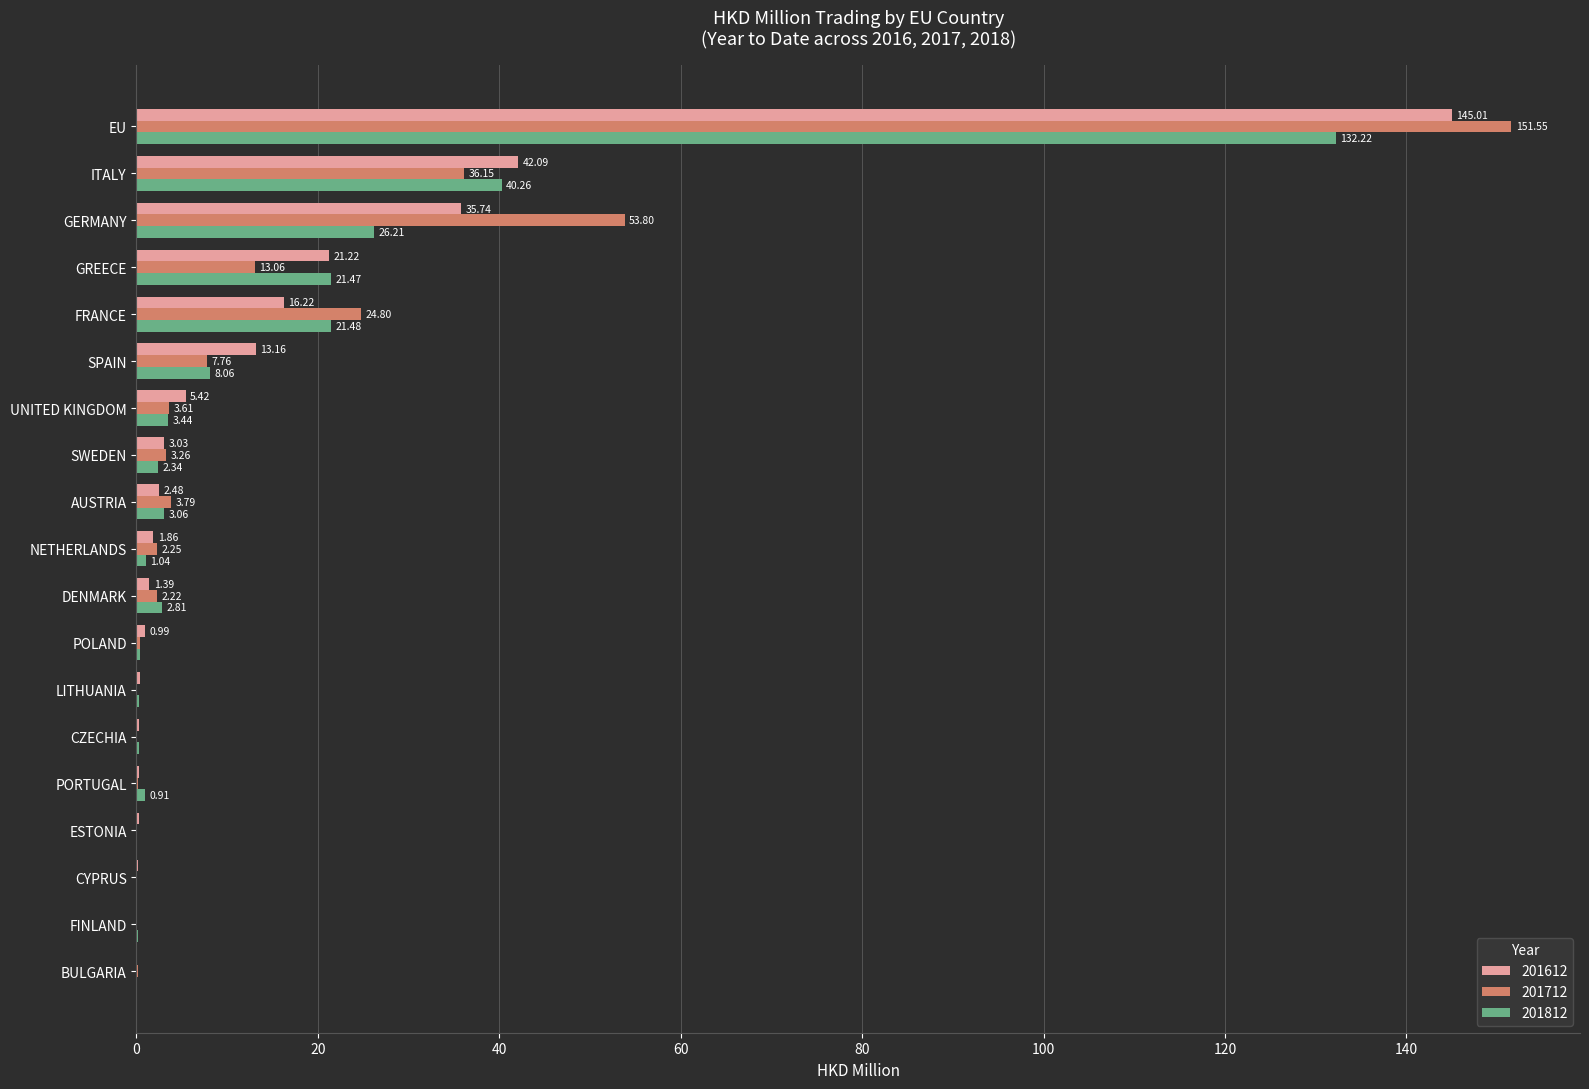

What is the sum of the 201812 values at CYPRUS and EU?

132.2